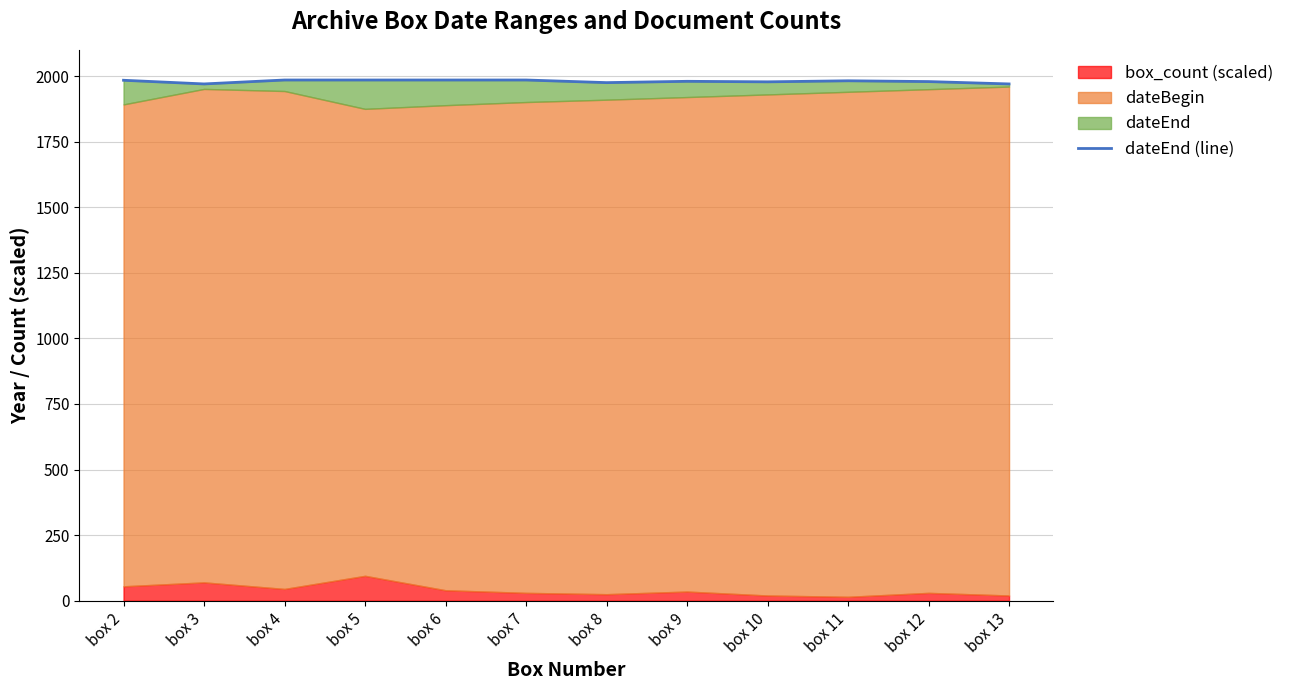

The value at box 3 is 805. True or false?

False